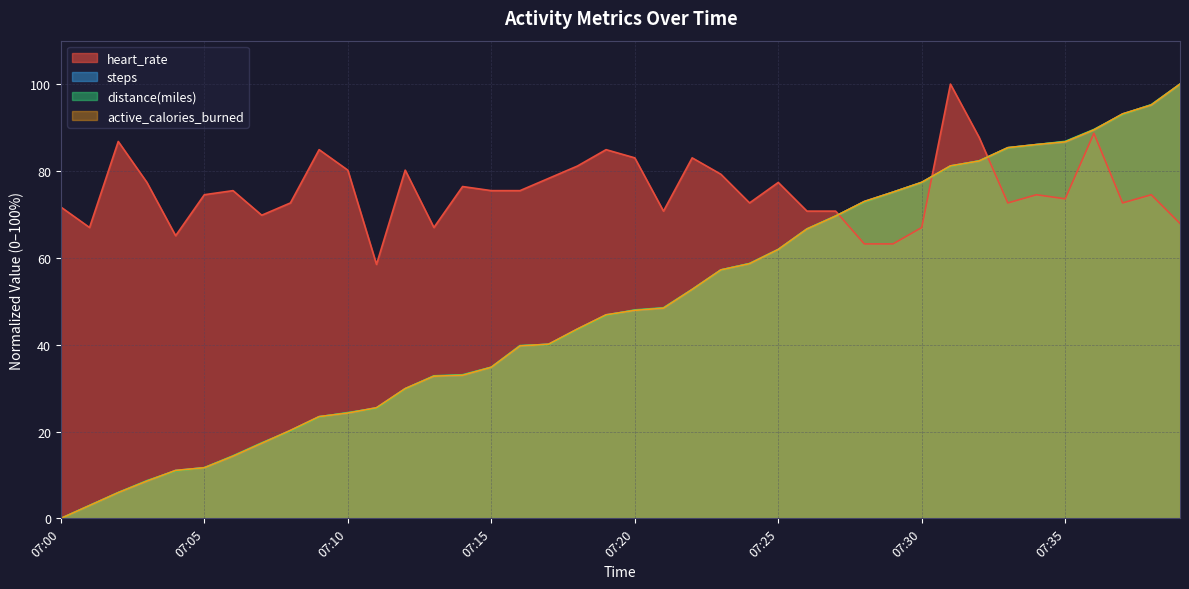

Rank the series at 07:13 from highest to lowest value.

heart_rate, distance(miles), steps, active_calories_burned